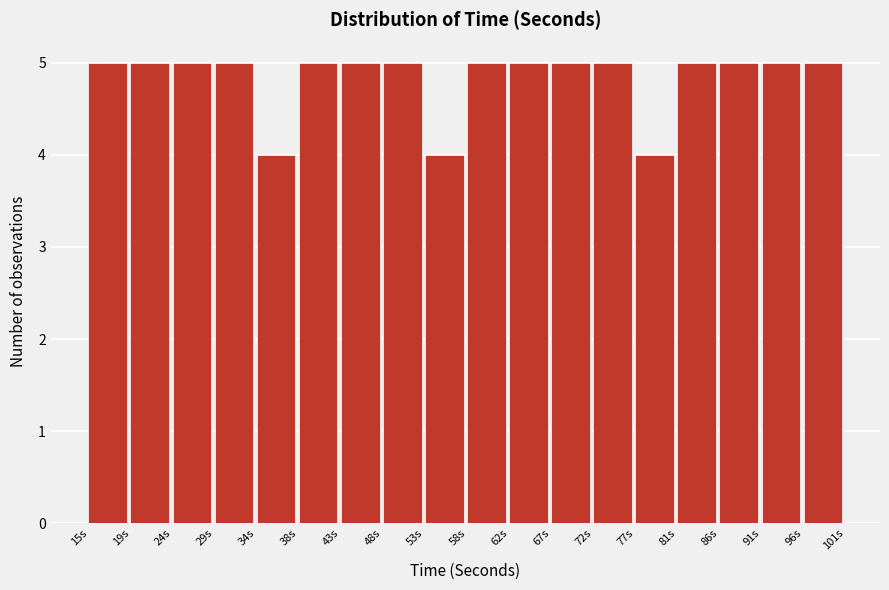

Reading left to right, list every bar in this chart as the range it spans on the x-axis followed by its height. Neither the bar edges nor the heights are printed on the chart, so give them approximately, as read against the axes.

15.0 to 20.0: 5
20.0 to 24.5: 5
24.5 to 29.5: 5
29.5 to 34.0: 5
34.0 to 39.0: 4
39.0 to 43.5: 5
43.5 to 48.5: 5
48.5 to 53.0: 5
53.0 to 58.0: 4
58.0 to 63.0: 5
63.0 to 67.5: 5
67.5 to 72.5: 5
72.5 to 77.0: 5
77.0 to 82.0: 4
82.0 to 86.5: 5
86.5 to 91.5: 5
91.5 to 96.0: 5
96.0 to 101.0: 5